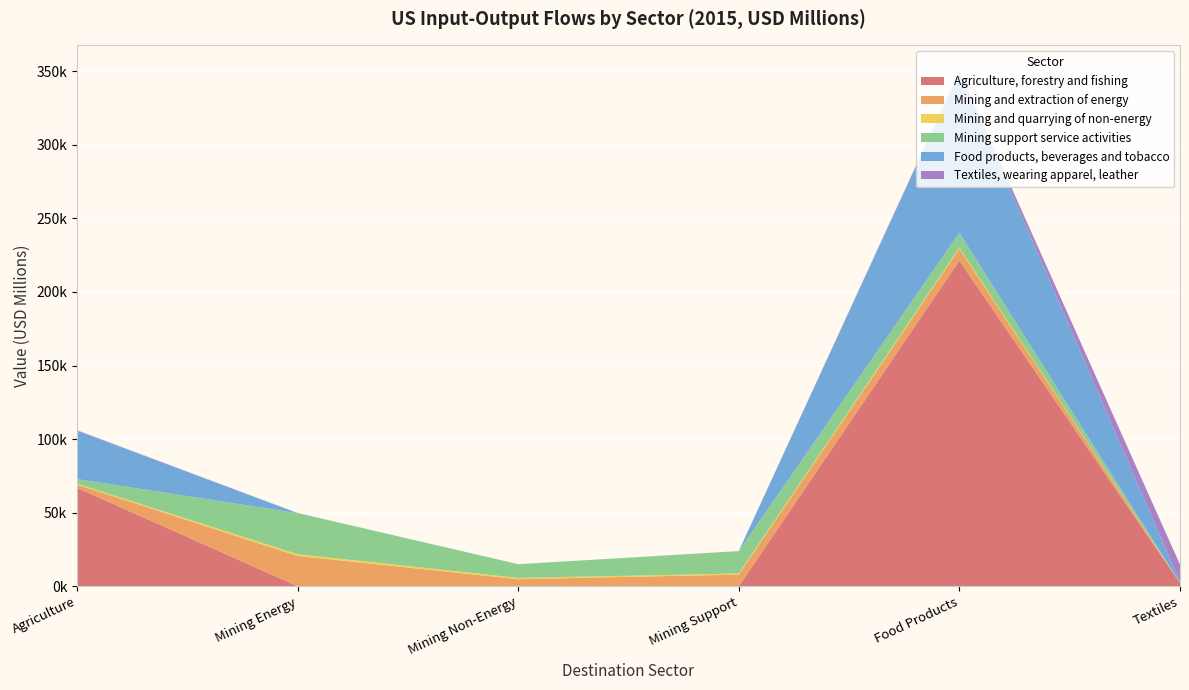

Reading left to right, transcribe all the data shown in this chart.

Agriculture, forestry and fishing: 67012.6	103.4	27.2	10.2	221344.9	2197.8
Mining and extraction of energy: 2211.3	20554.0	4843.5	7971.8	8068.1	74.5
Mining and quarrying of non-energy: 551.1	1199.9	836.4	726.5	671.5	34.2
Mining support service activities: 3070.6	27907.3	9294.0	15182.3	10156.8	2.9
Food products, beverages and tobacco: 32898.8	40.2	20.0	21.7	109205.7	627.0
Textiles, wearing apparel, leather: 356.0	59.9	28.6	27.0	587.9	11850.3